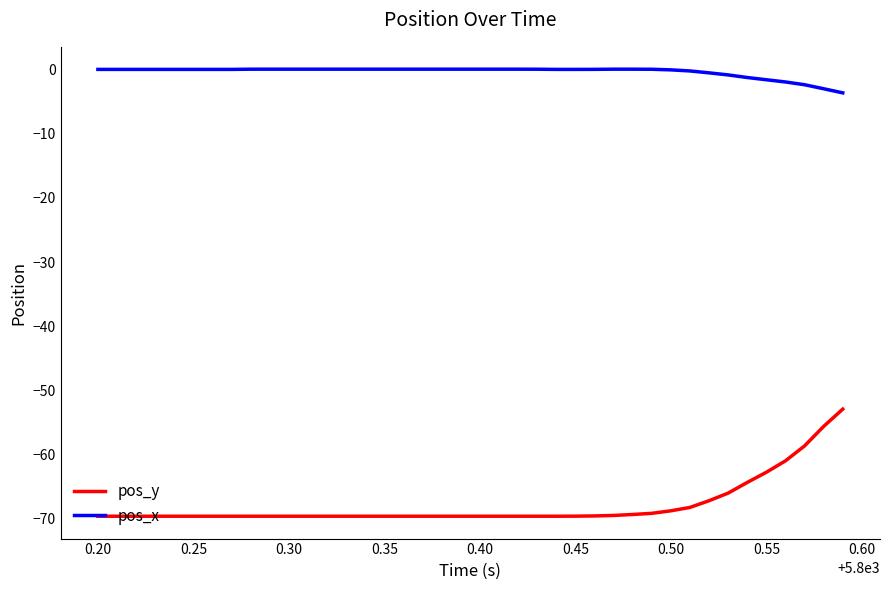

Which series has the largest range (max minus min)?

pos_y